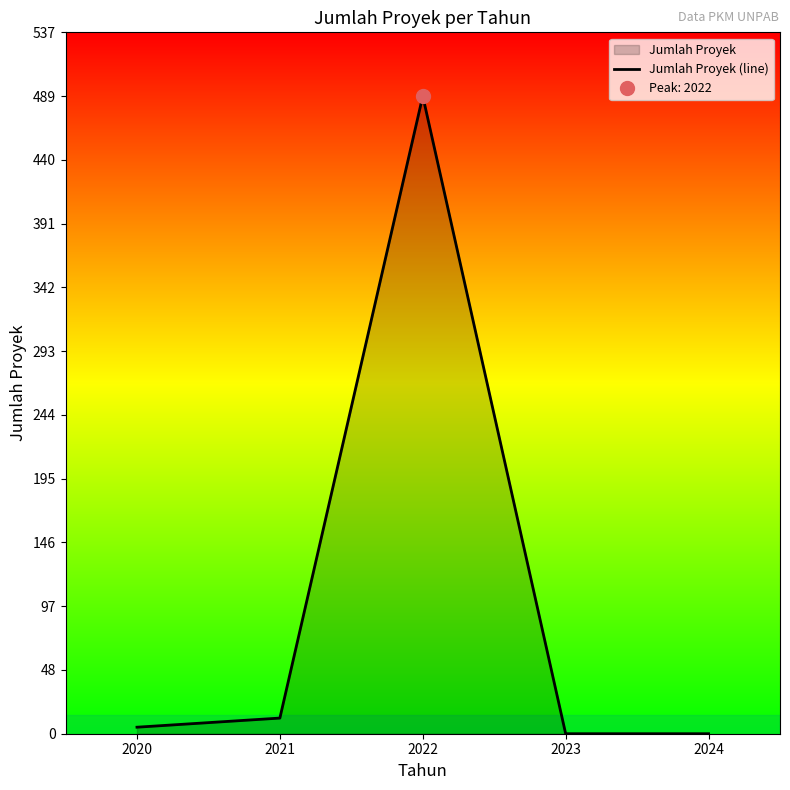

Rank the categories by value from highest to lowest.

2022, 2021, 2020, 2023, 2024